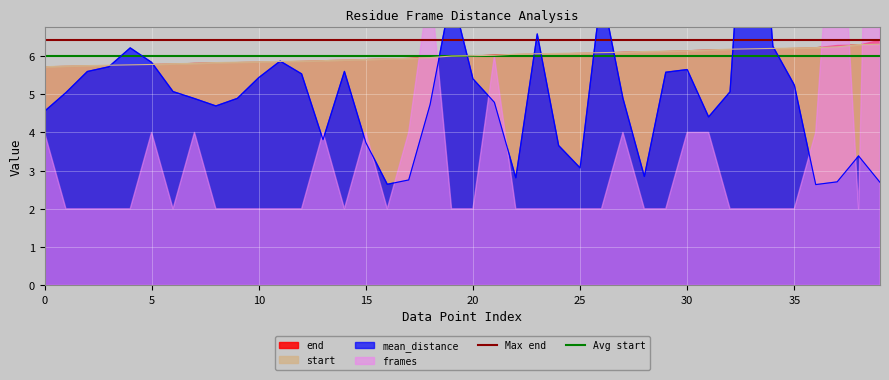

What is the minimum value for start?

5.7